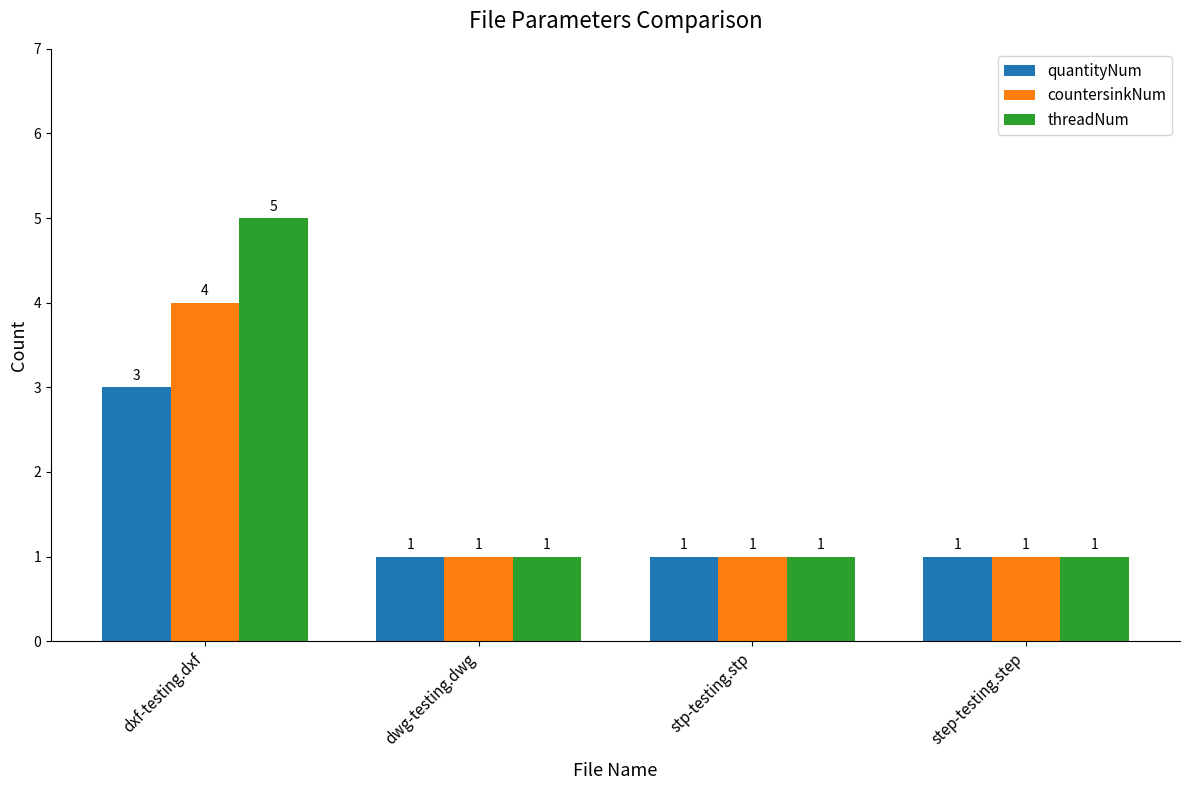

What is the label of the 3rd bar from the left?

stp-testing.stp